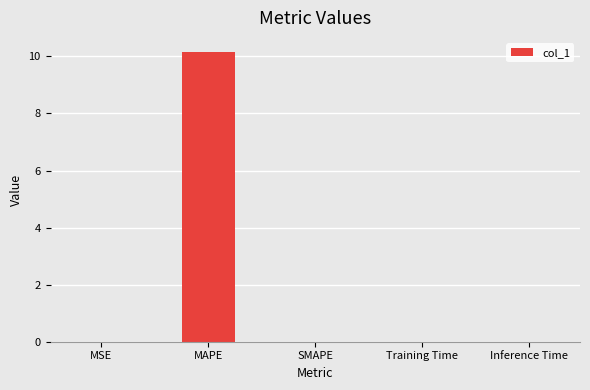

Which label corresponds to the largest value in the chart?

MAPE